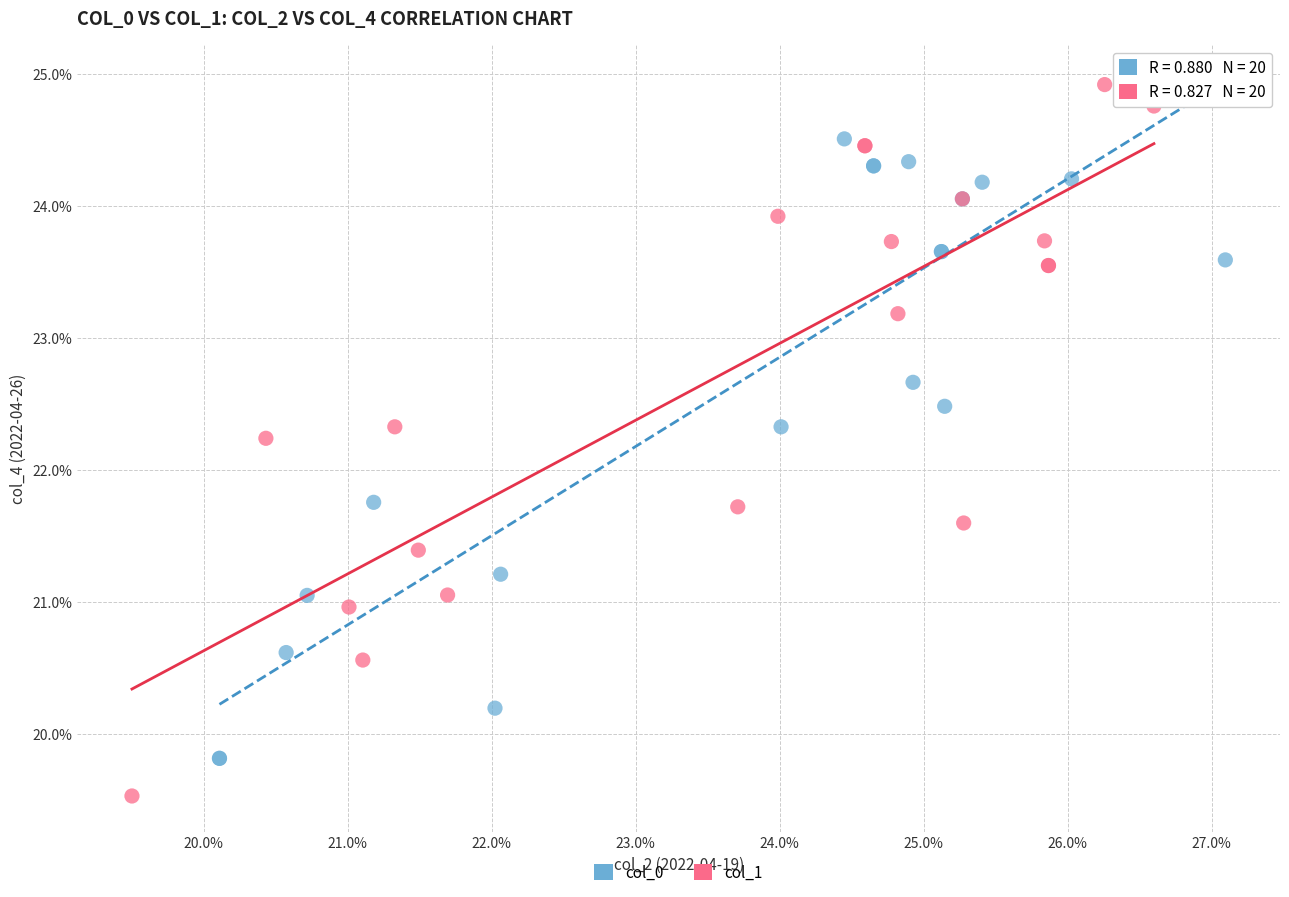

Which series has the widest spread of Y values?

col_1